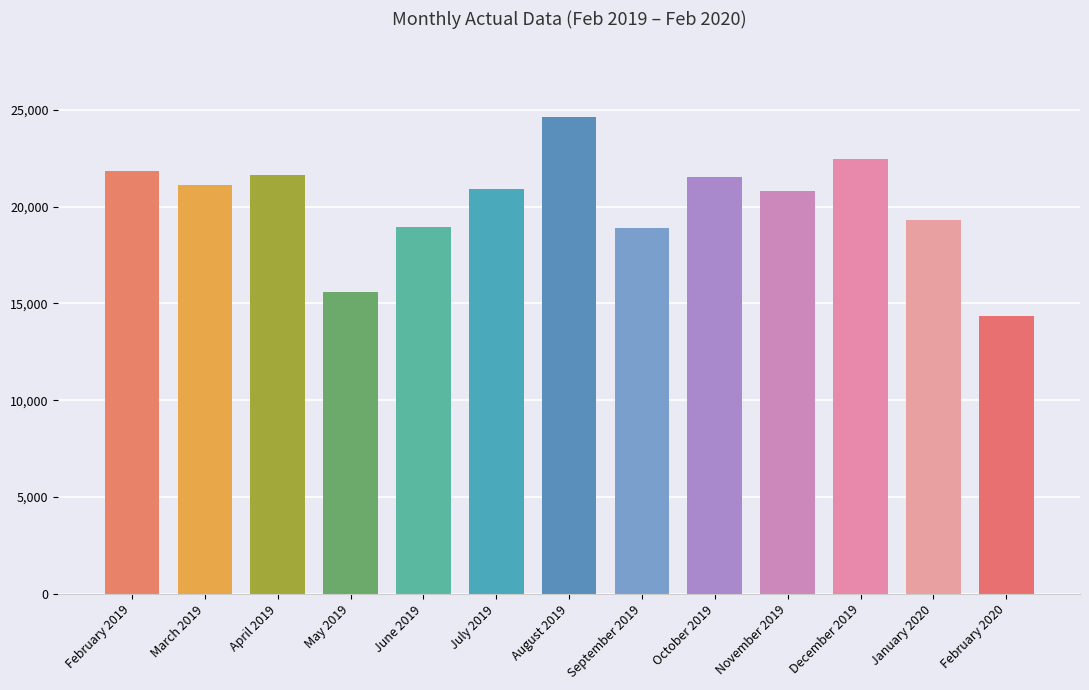

What is the approximate value at September 2019, to the nearest 10?

18910